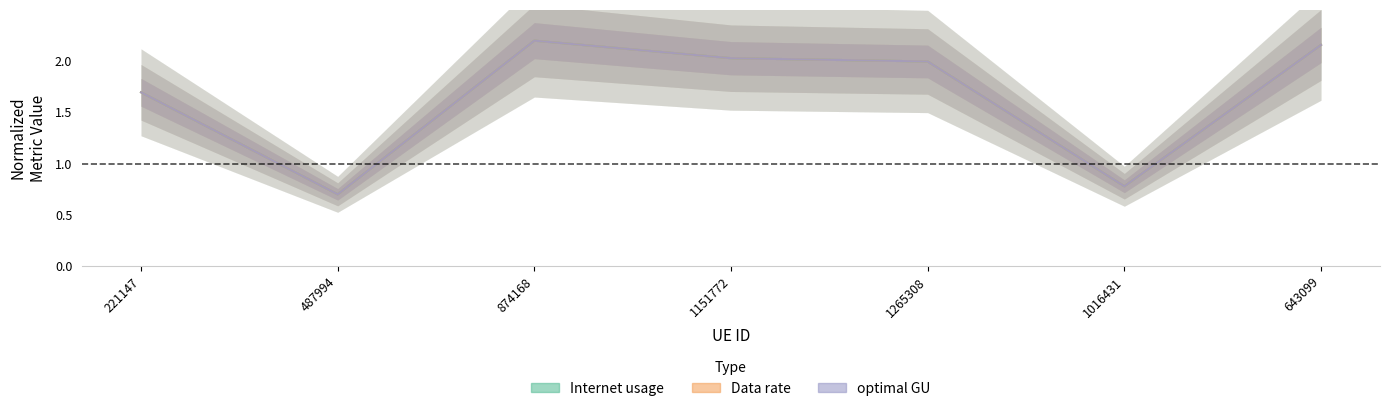

At 874168, list the series in order from largest to smallest.

Internet usage, Data rate, optimal GU